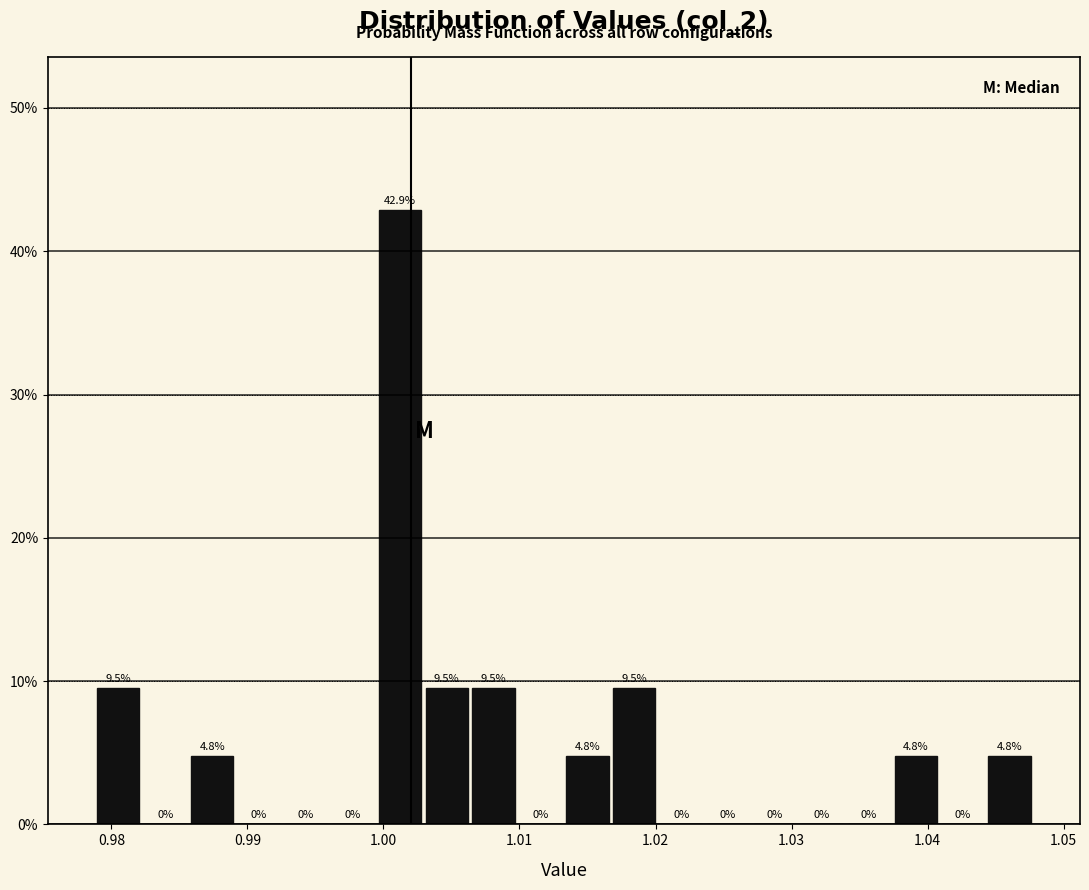

Read against the x-axis, roughly where is the centre of the tallest bar?

1.001